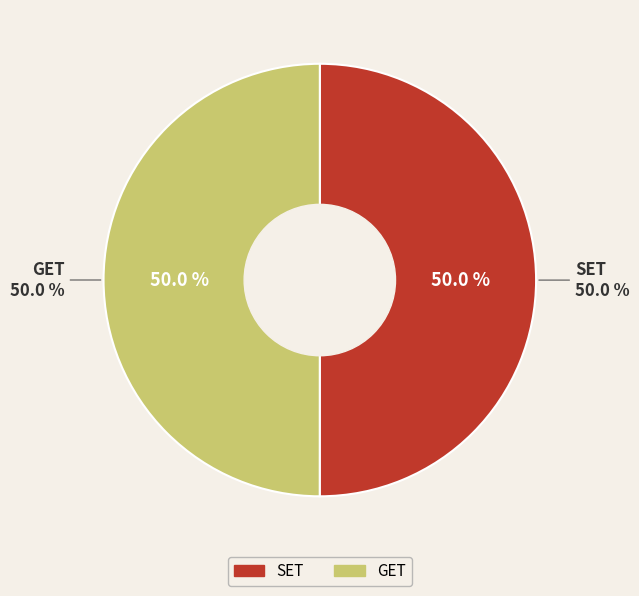

Does GET represent more than half of the total?

No